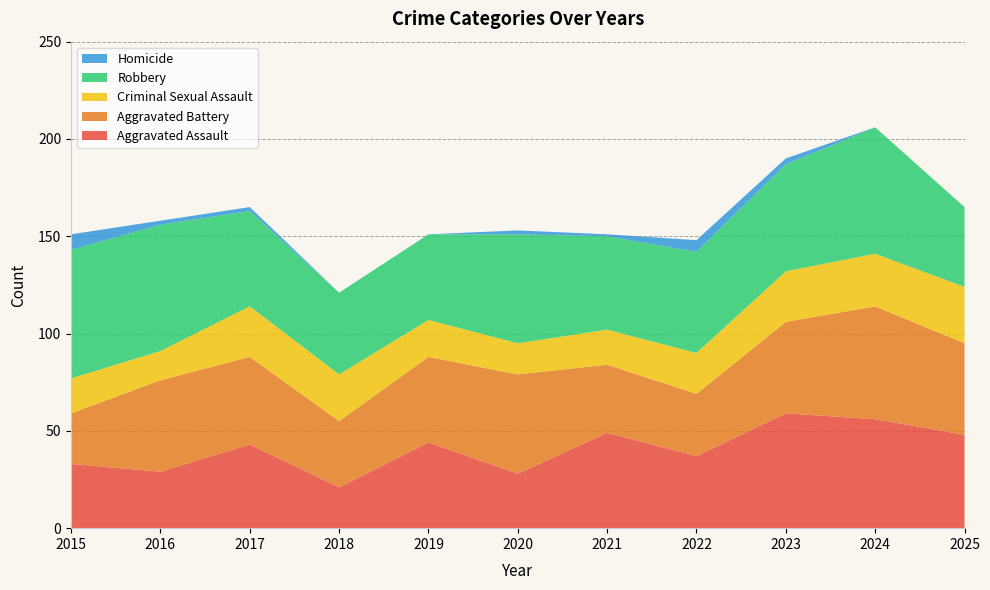

Reading left to right, what are all the values shown in this chart?

Aggravated Assault: 2015=33	2016=29	2017=43	2018=21	2019=44	2020=28	2021=49	2022=37	2023=59	2024=56	2025=48
Aggravated Battery: 2015=26	2016=47	2017=45	2018=34	2019=44	2020=51	2021=35	2022=32	2023=47	2024=58	2025=47
Criminal Sexual Assault: 2015=18	2016=15	2017=26	2018=24	2019=19	2020=16	2021=18	2022=21	2023=26	2024=27	2025=29
Robbery: 2015=66	2016=65	2017=49	2018=42	2019=44	2020=56	2021=48	2022=52	2023=55	2024=65	2025=41
Homicide: 2015=8	2016=2	2017=2	2018=0	2019=0	2020=2	2021=1	2022=6	2023=3	2024=0	2025=0